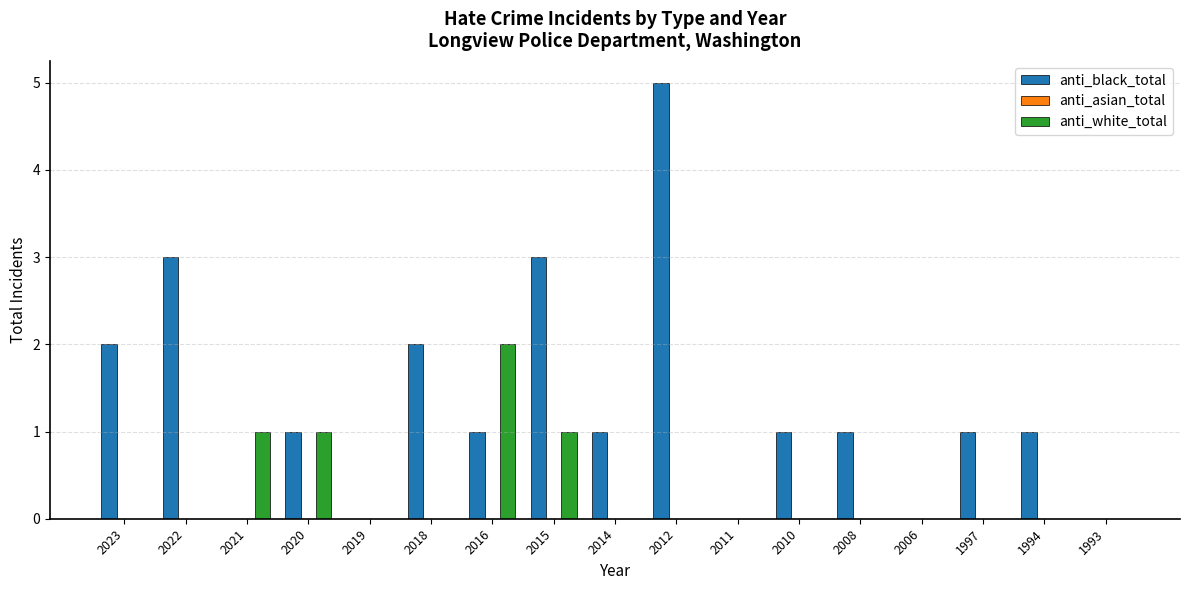

True or false: anti_white_total has a value of 1 at 2021.

True